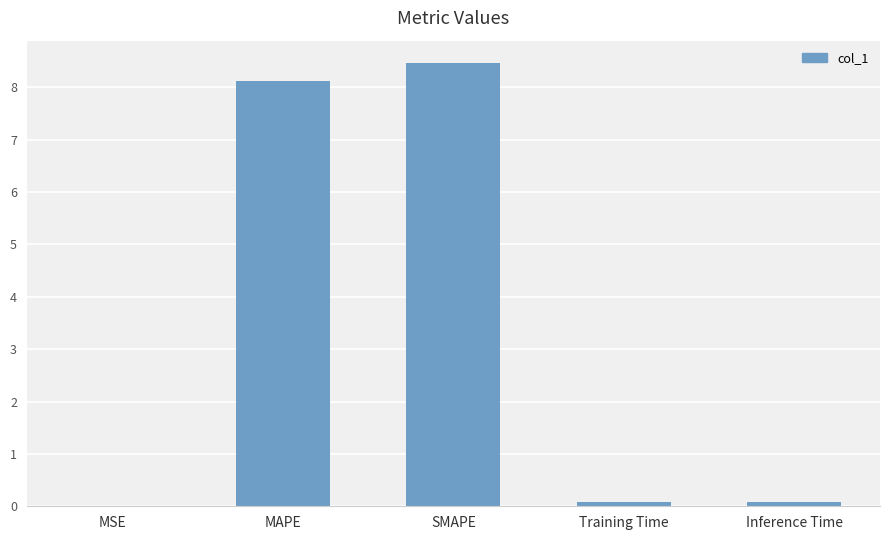

The value at Training Time is 0.1. True or false?

True